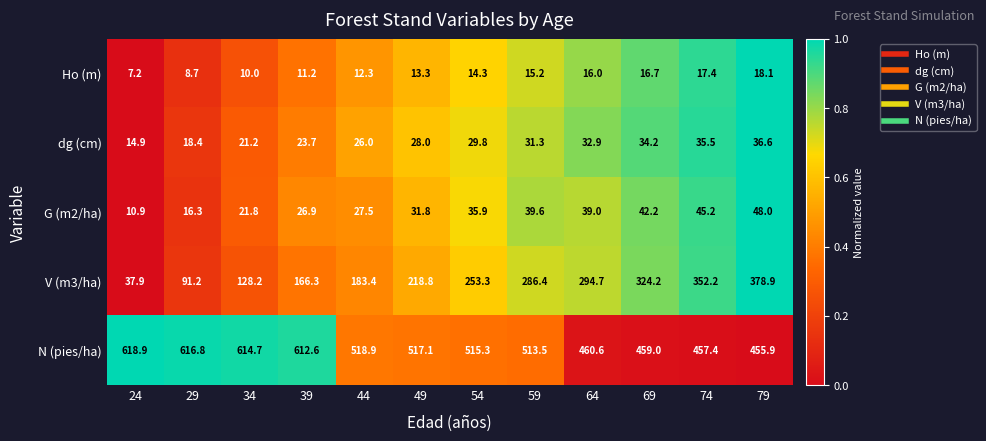

Count the number of data series in this chart.

5